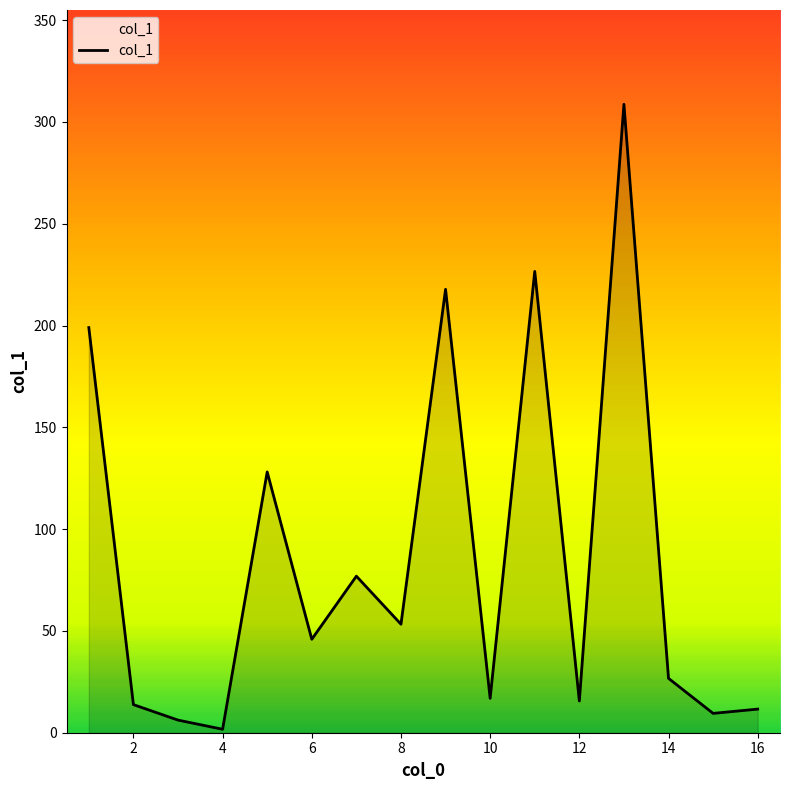

Count the number of categories in the chart.

16